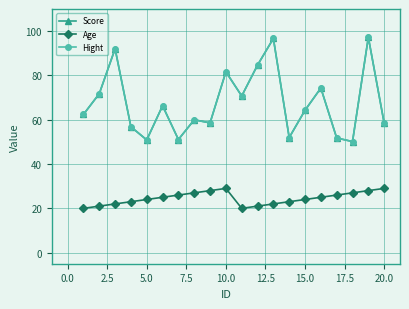

How many lines are shown in the chart?

3